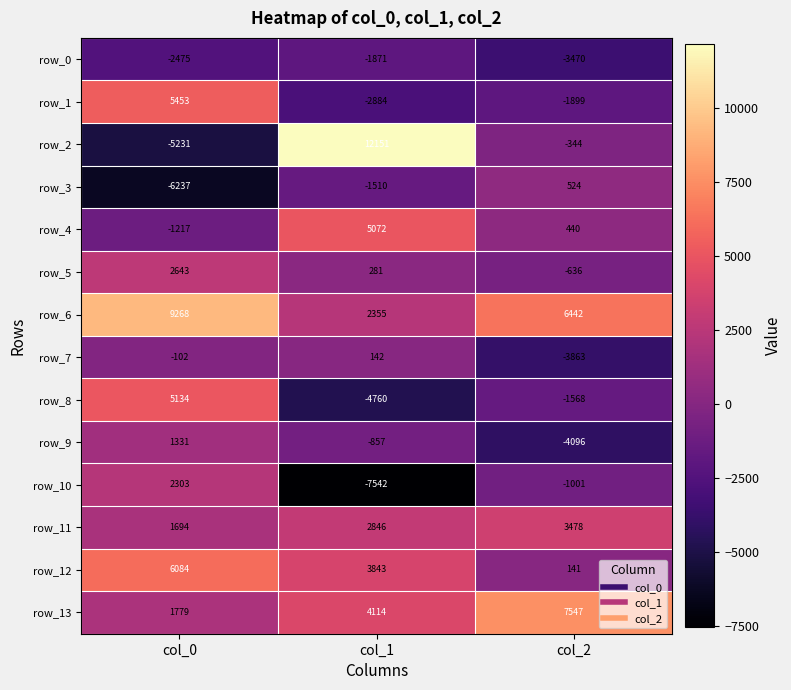

At how many categories does at least one series exceed 5930?

3